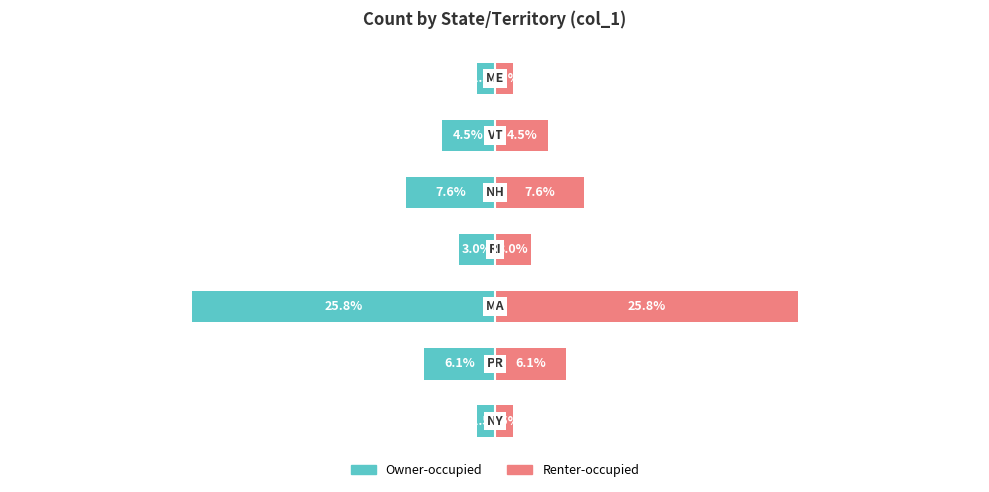

How many values in the Renter-occupied series exceed 4?

4